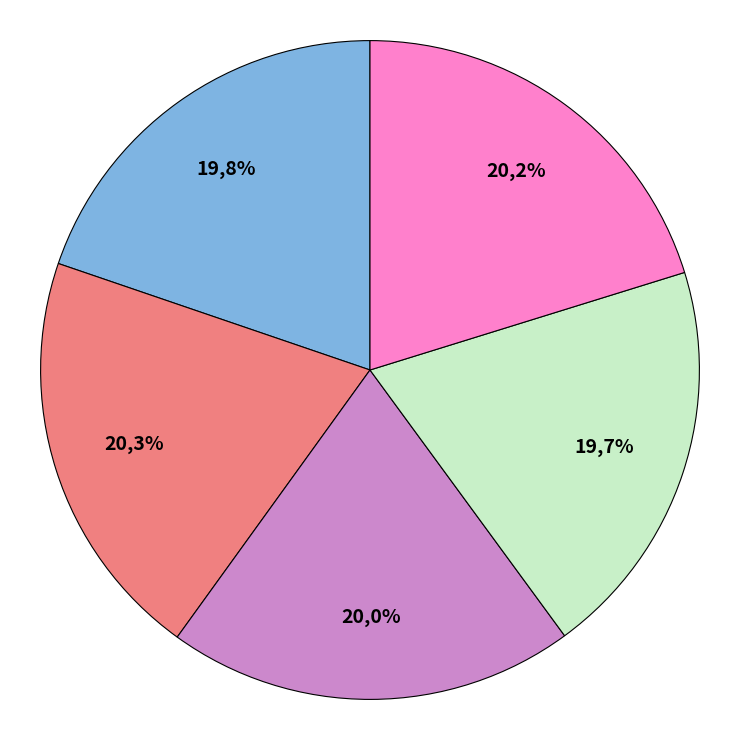

Does gen 1 min account for over 50% of the chart?

No